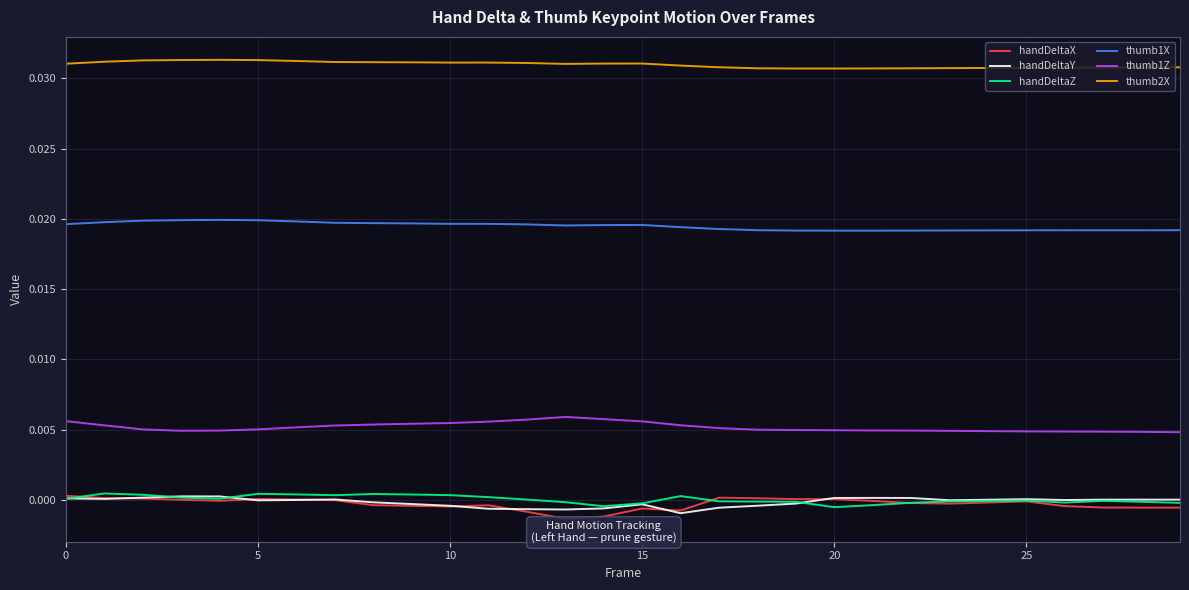

What are all the series names shown in the legend?

handDeltaX, handDeltaY, handDeltaZ, thumb1X, thumb1Z, thumb2X